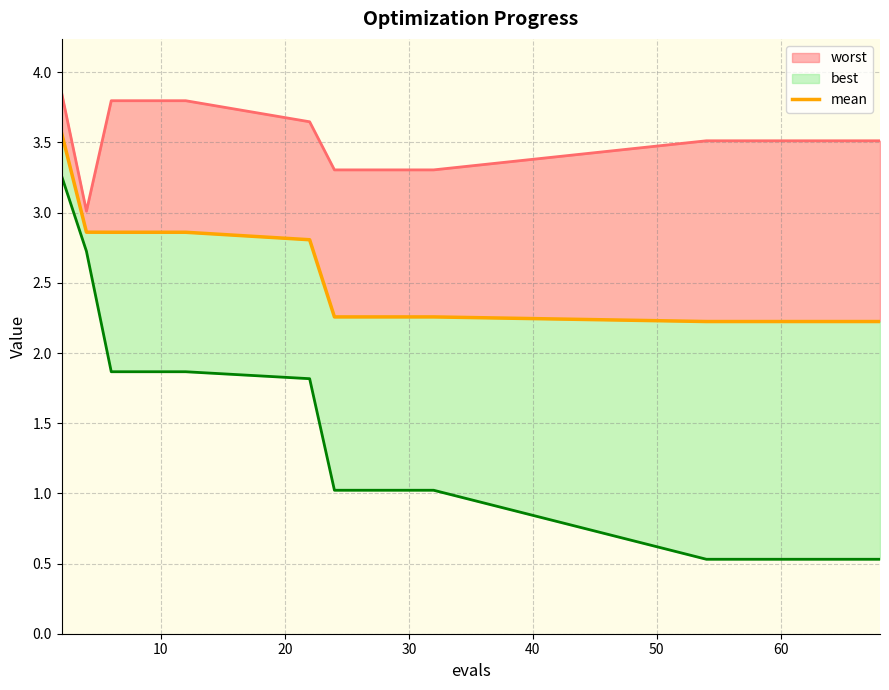

True or false: there are more than 2 points higher than both neighbors.

False